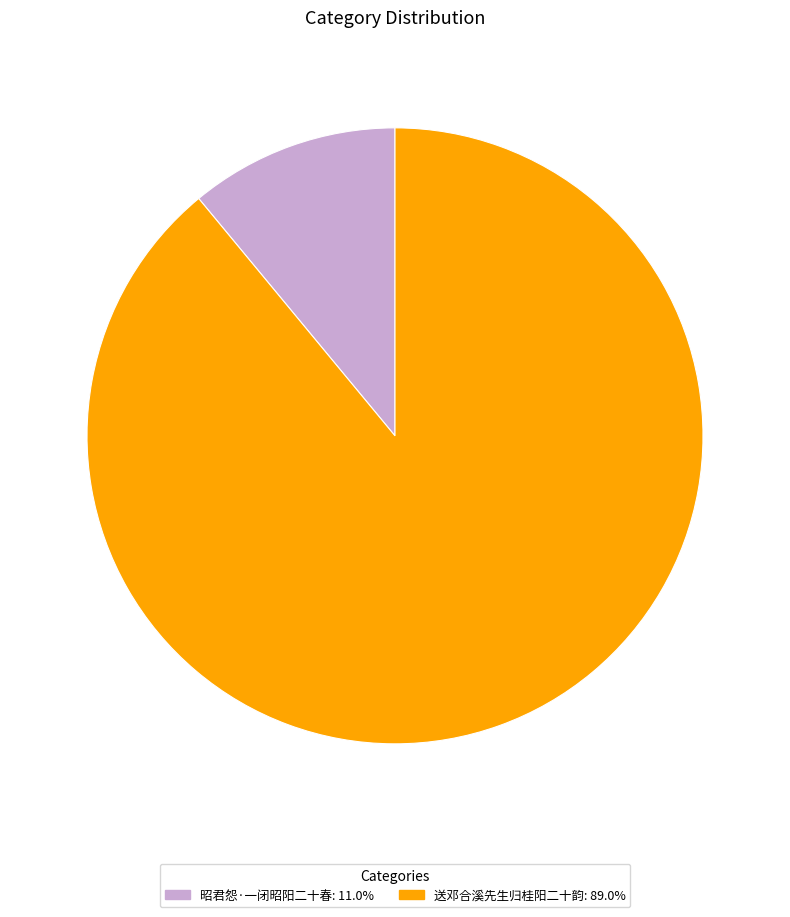

Approximately how many times larger is the value at 送邓合溪先生归桂阳二十韵: 89.0% compared to 昭君怨·一闭昭阳二十春: 11.0%?

8.1